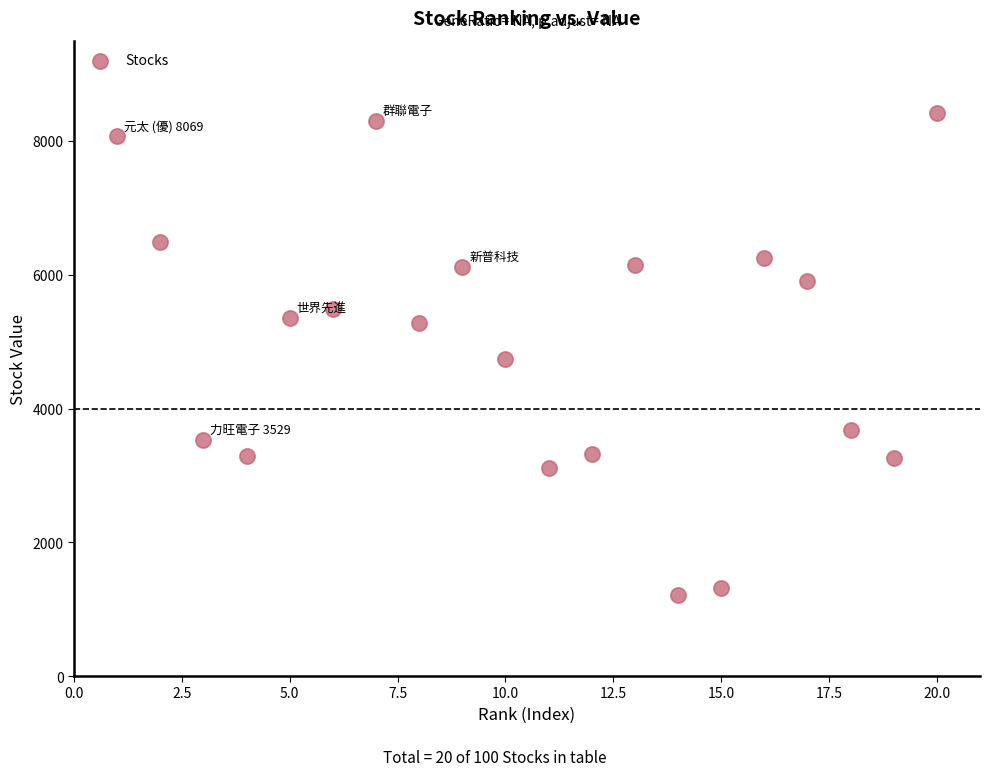

What is the range of X values (max minus min)?

19